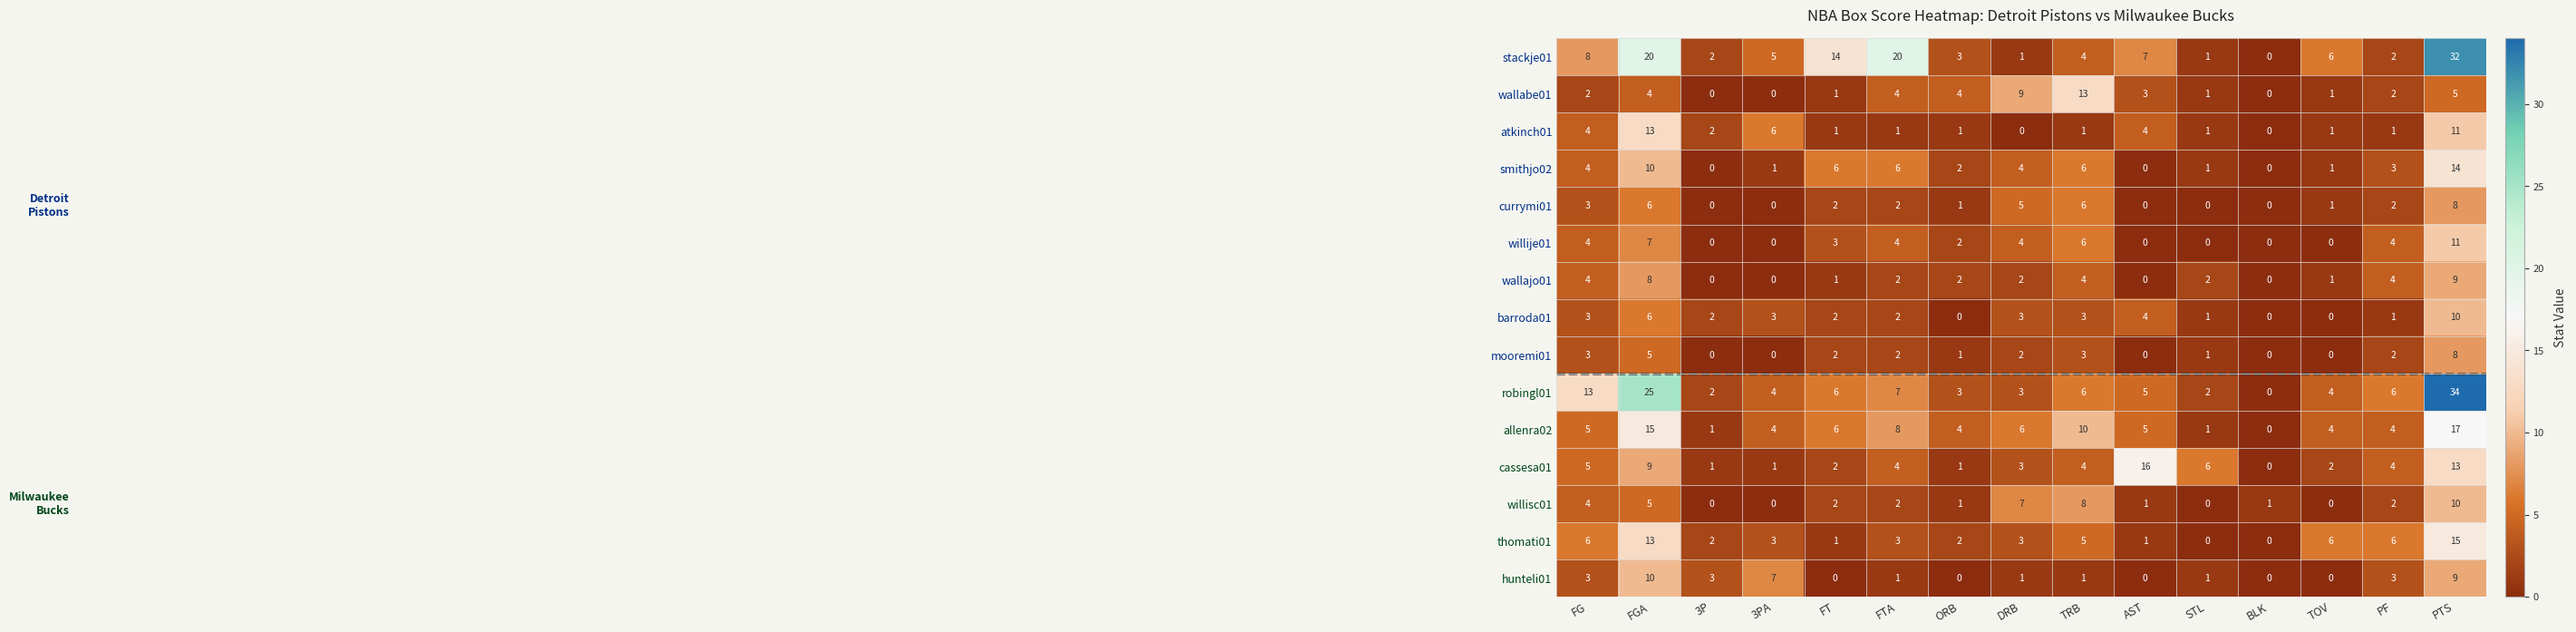

How many series are shown in this chart?

15